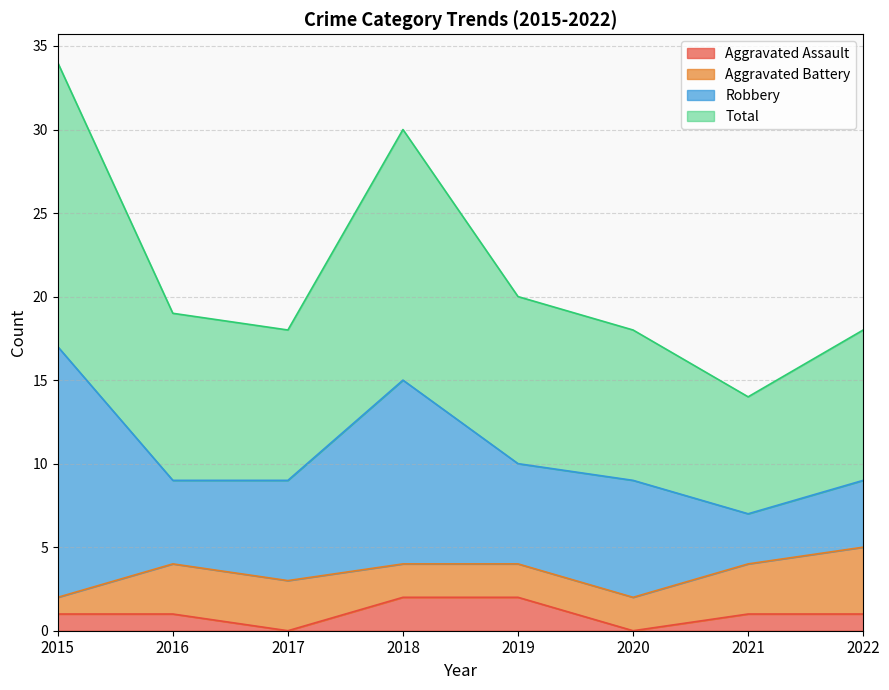

True or false: Total and Aggravated Assault intersect in this chart.

False